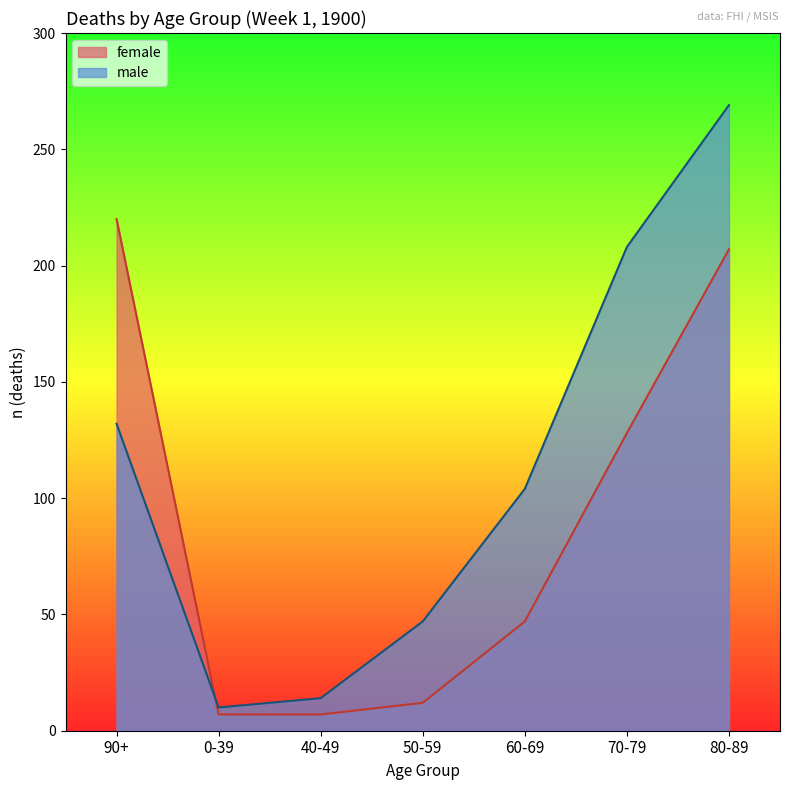

How many times do male and female cross each other?

1